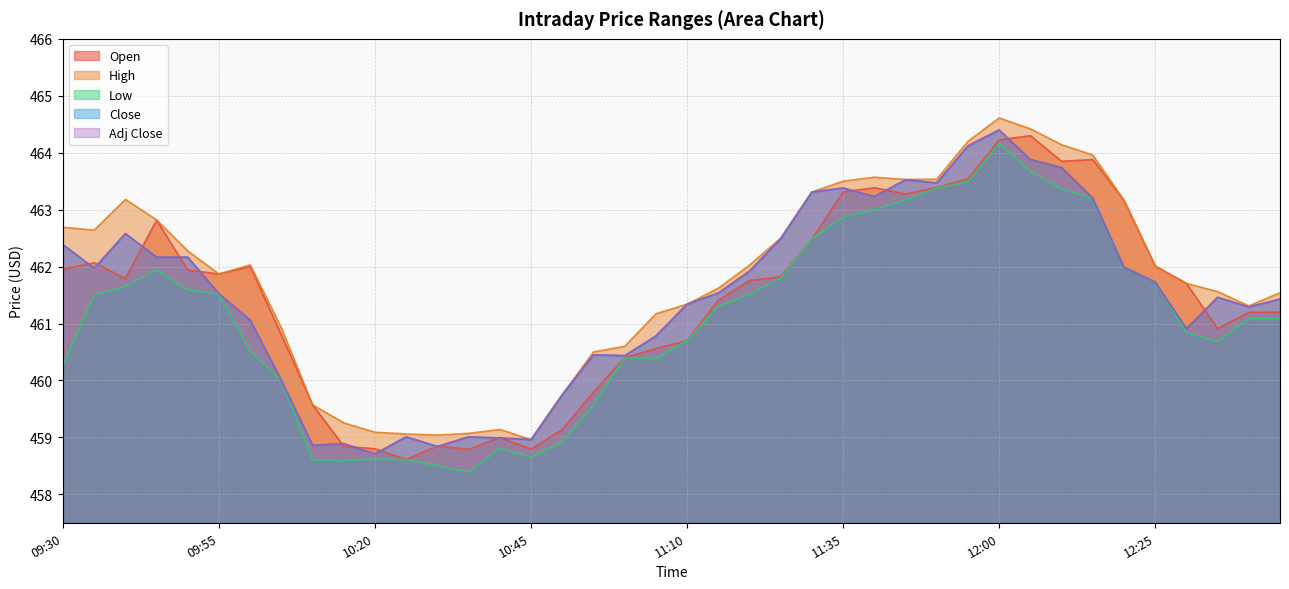

True or false: High and Low intersect in this chart.

False